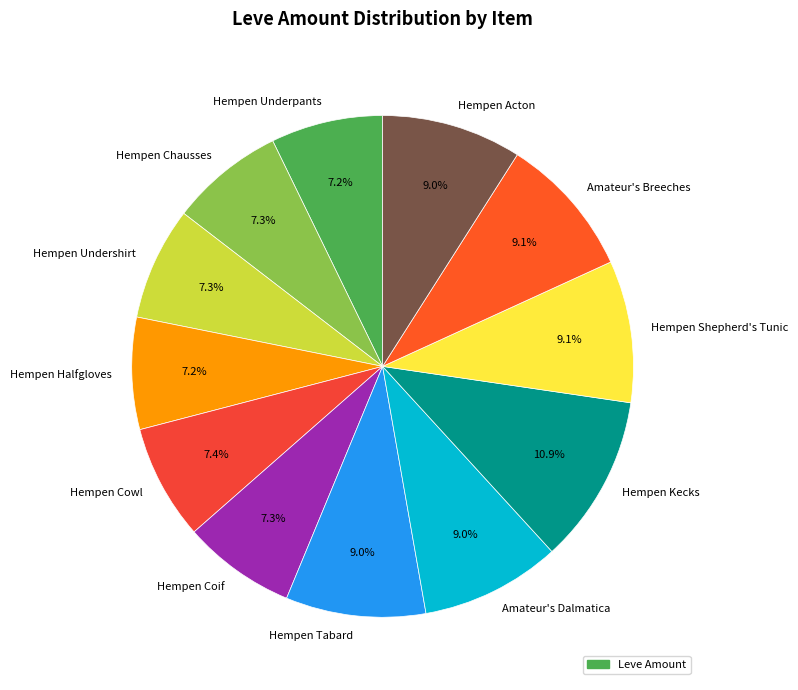

Does any single category account for the majority?

No